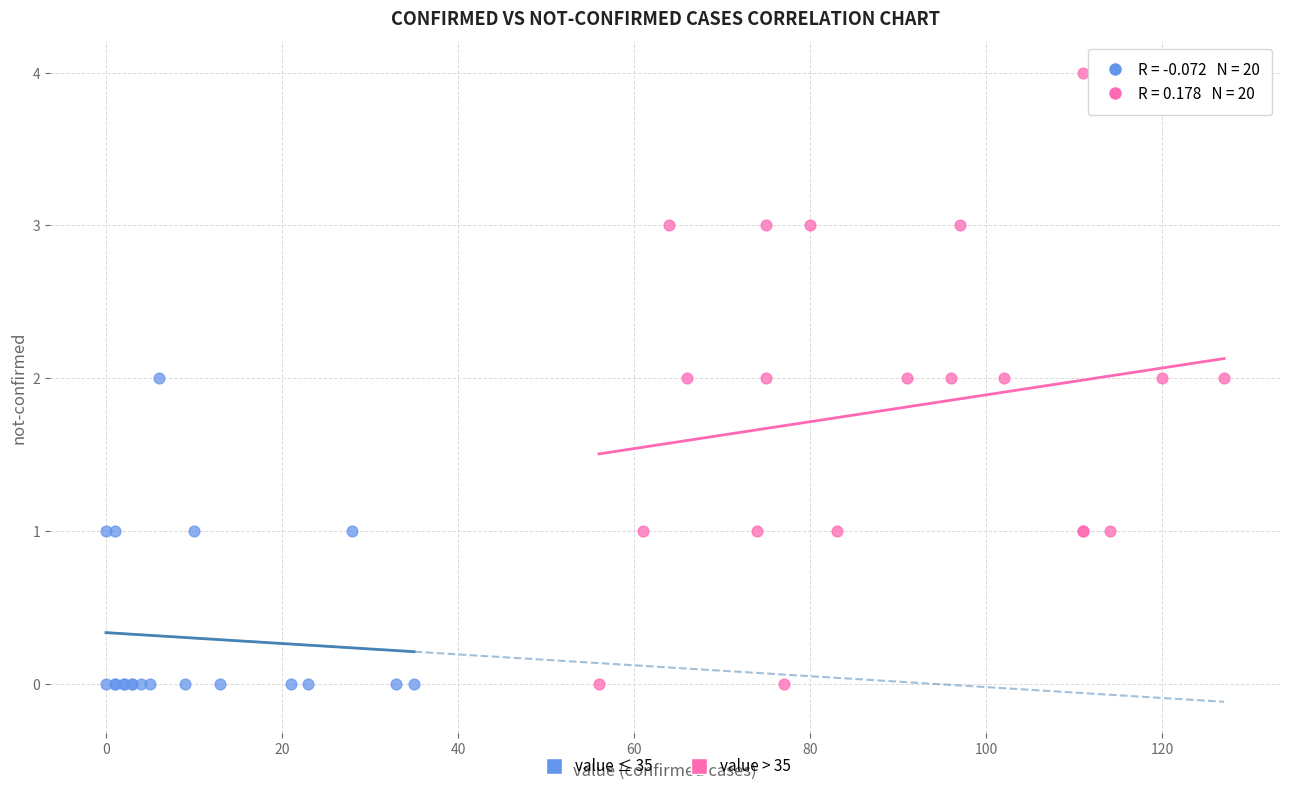

Which series reaches the maximum Y coordinate?

value > 35